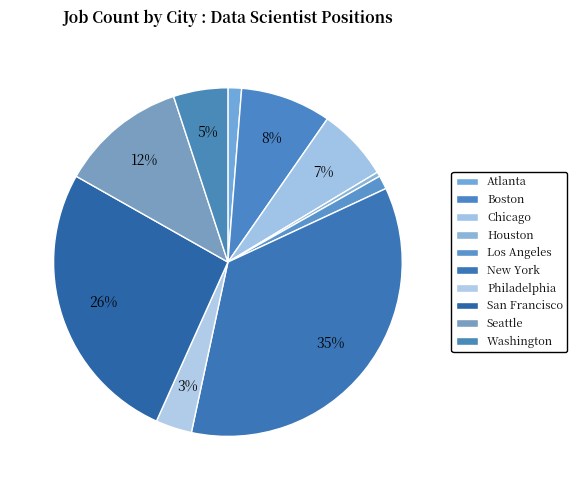

To the nearest percent, what portion does San Francisco represent?

26%